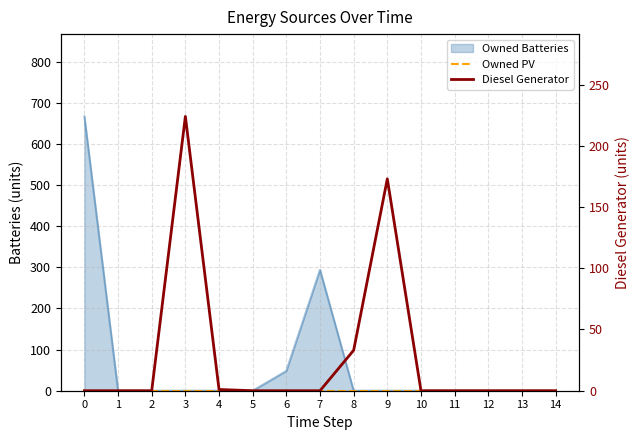

What is the highest value of the Diesel Generator series?

224